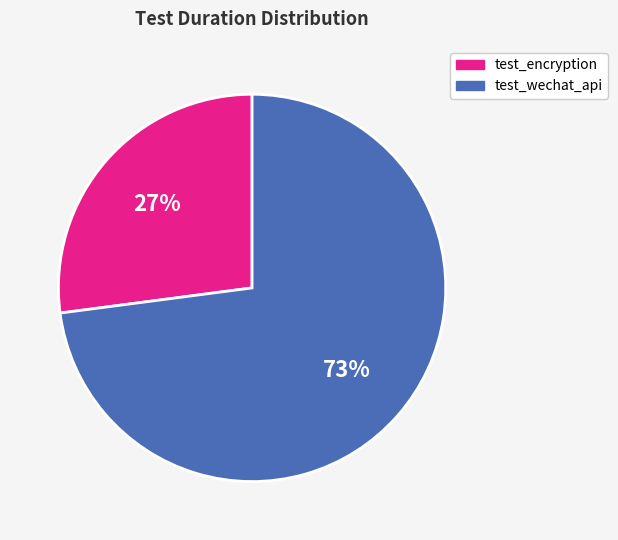

Rank the categories by value from highest to lowest.

test_wechat_api, test_encryption